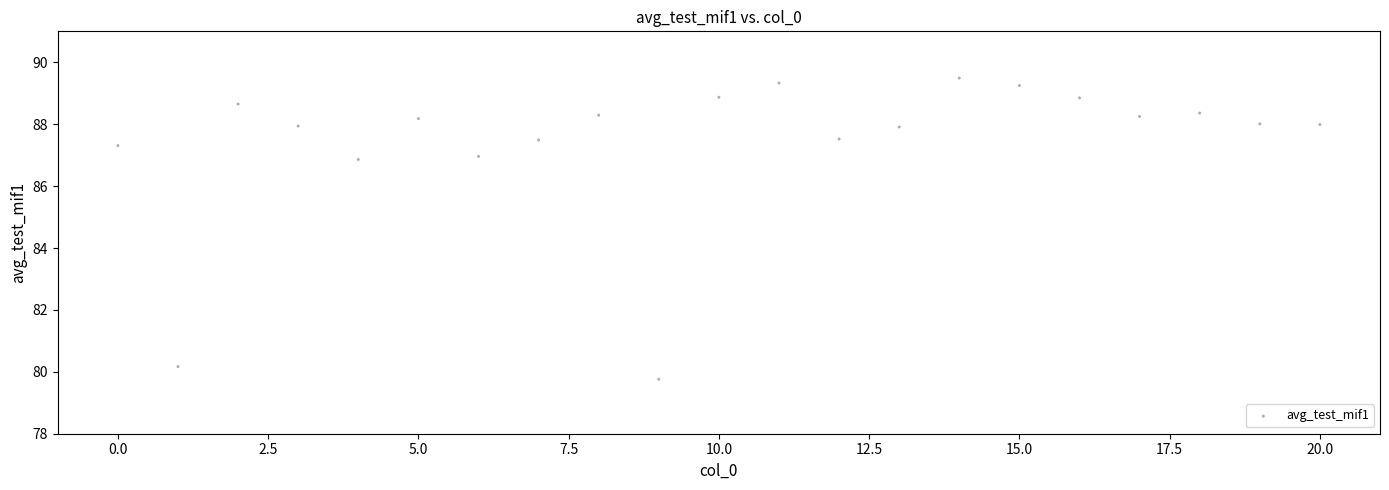

What is the range of X values (max minus min)?

20.0